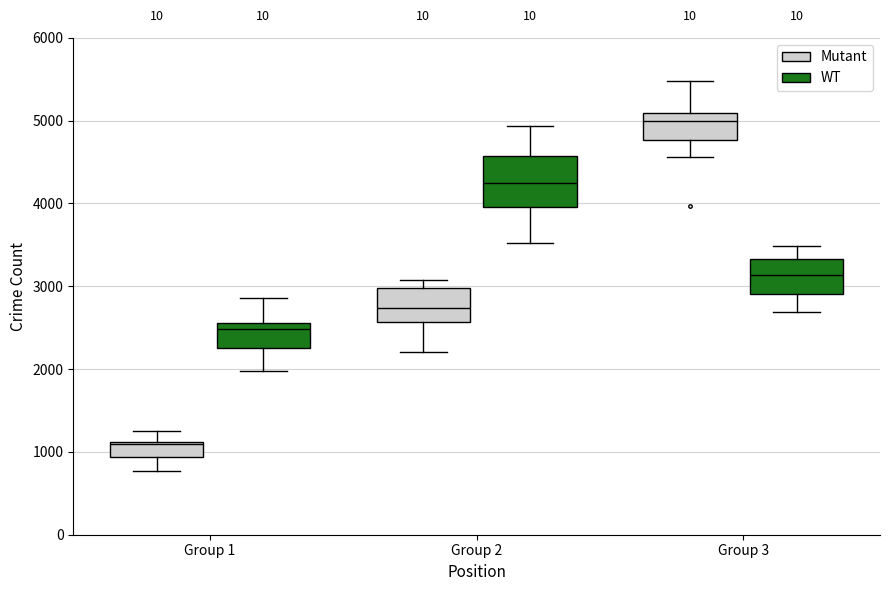

Reading left to right, read every box against the y-axis: the position of its median line, the range the box covers, and the ends of its whiskers. The values are not printed on the chart, so give them approximately, as read against the axis.

Group 1 (Mutant): median 1100, box 900 to 1100, whiskers 800 to 1300
Group 1 (WT): median 2500, box 2300 to 2600, whiskers 2000 to 2900
Group 2 (Mutant): median 2700, box 2600 to 3000, whiskers 2200 to 3100
Group 2 (WT): median 4200, box 4000 to 4600, whiskers 3500 to 4900
Group 3 (Mutant): median 5000, box 4800 to 5100, whiskers 4600 to 5500
Group 3 (WT): median 3100, box 2900 to 3300, whiskers 2700 to 3500